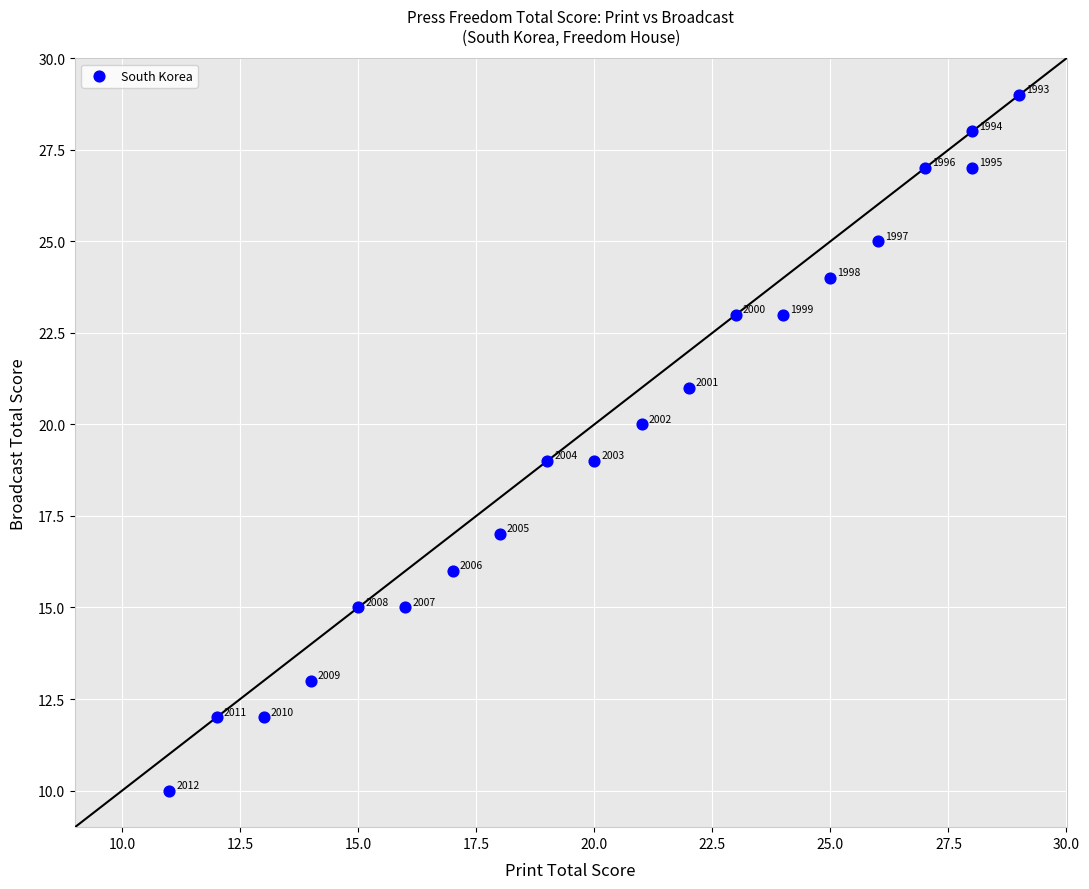

What Y value in the scatter plot is closest to 19?

19